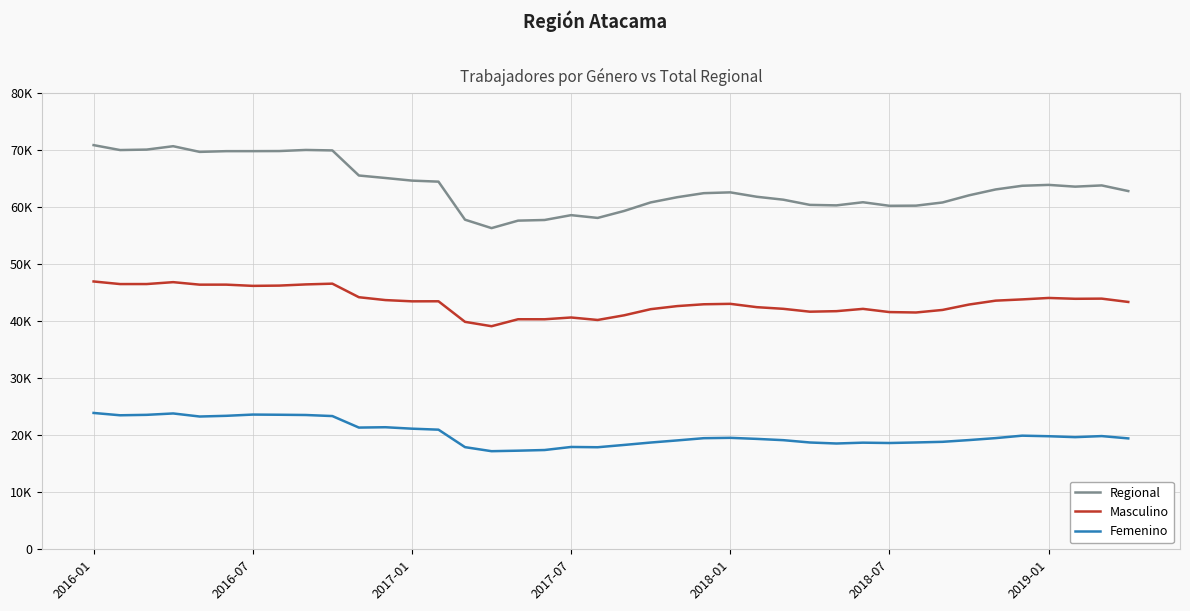

Does the chart have visible grid lines?

Yes